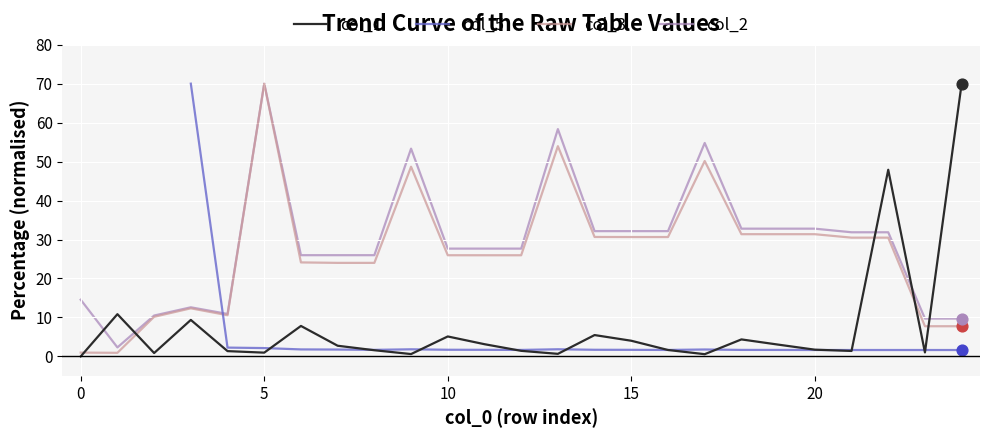

Which series has the largest total across all categories?

col_2